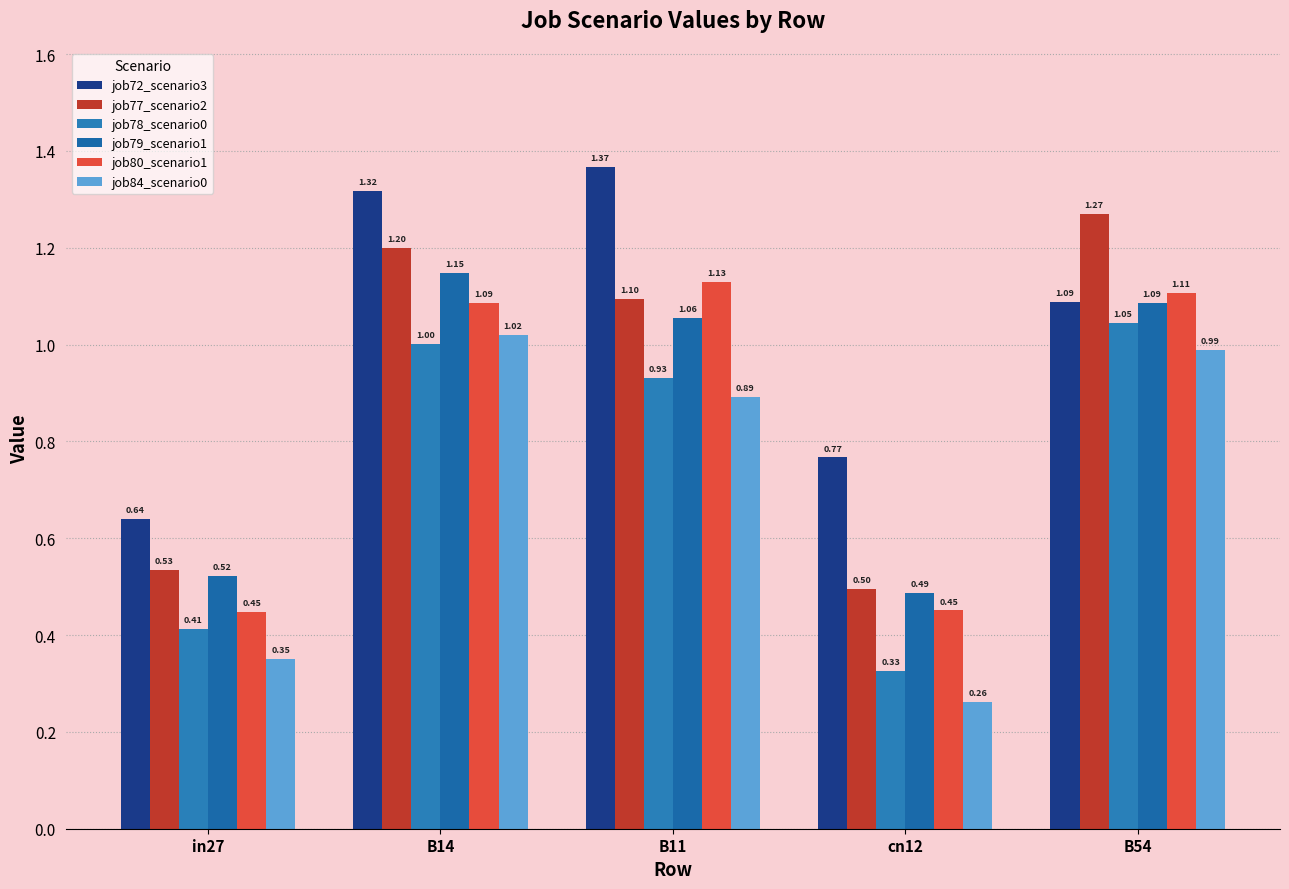

What is the total value across all series at in27?

2.9